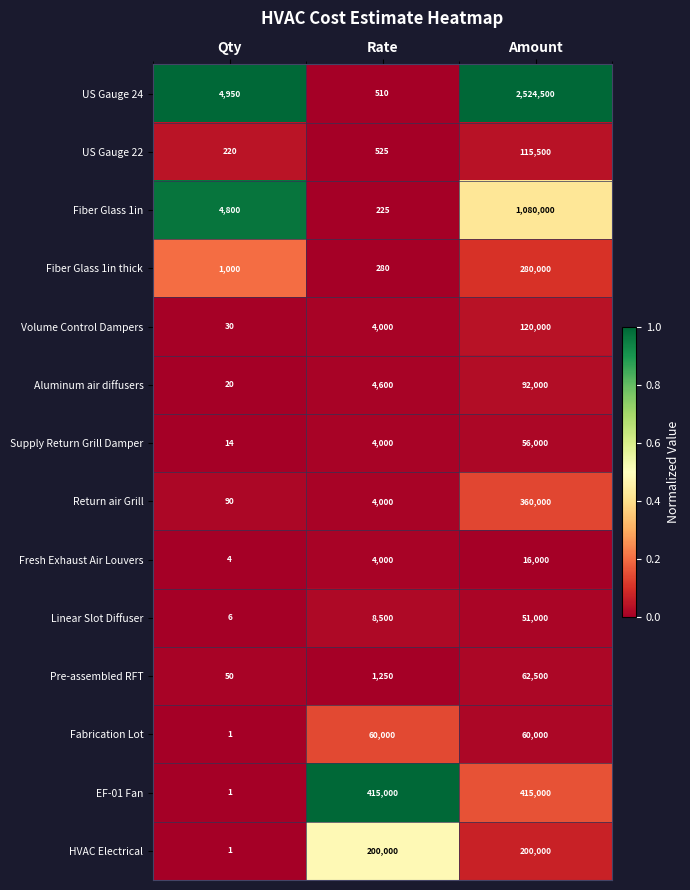

The value of Pre-assembled RFT at Qty is 34. True or false?

False